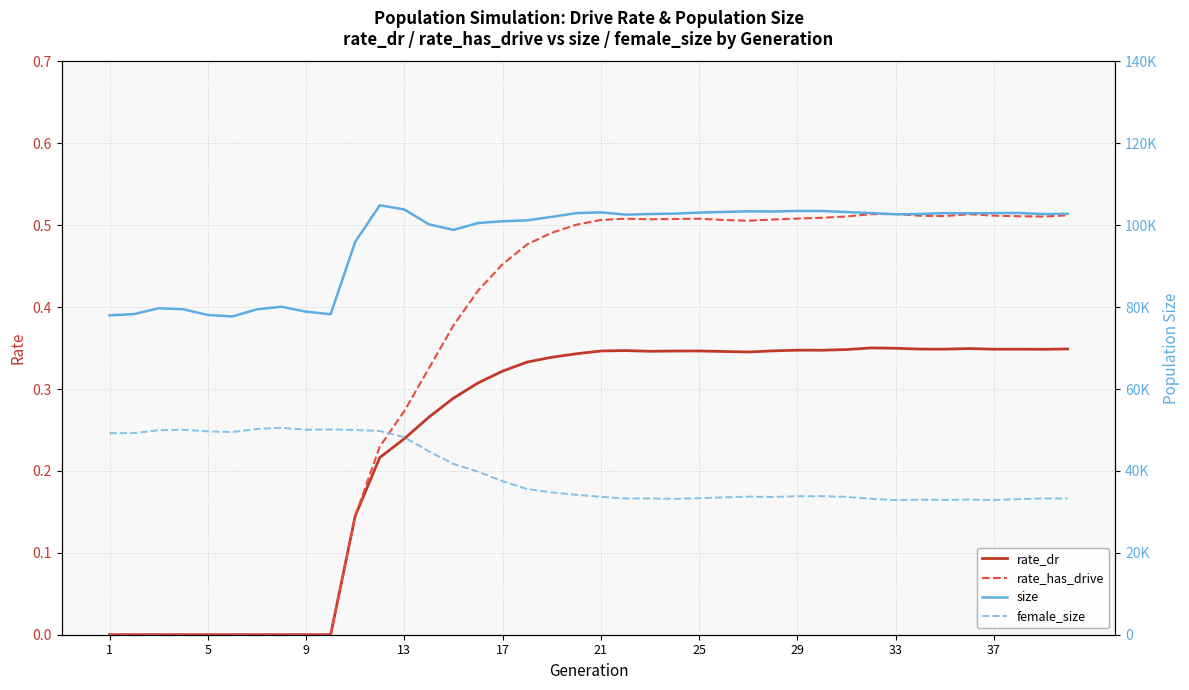

True or false: female_size and size cross at least once.

False